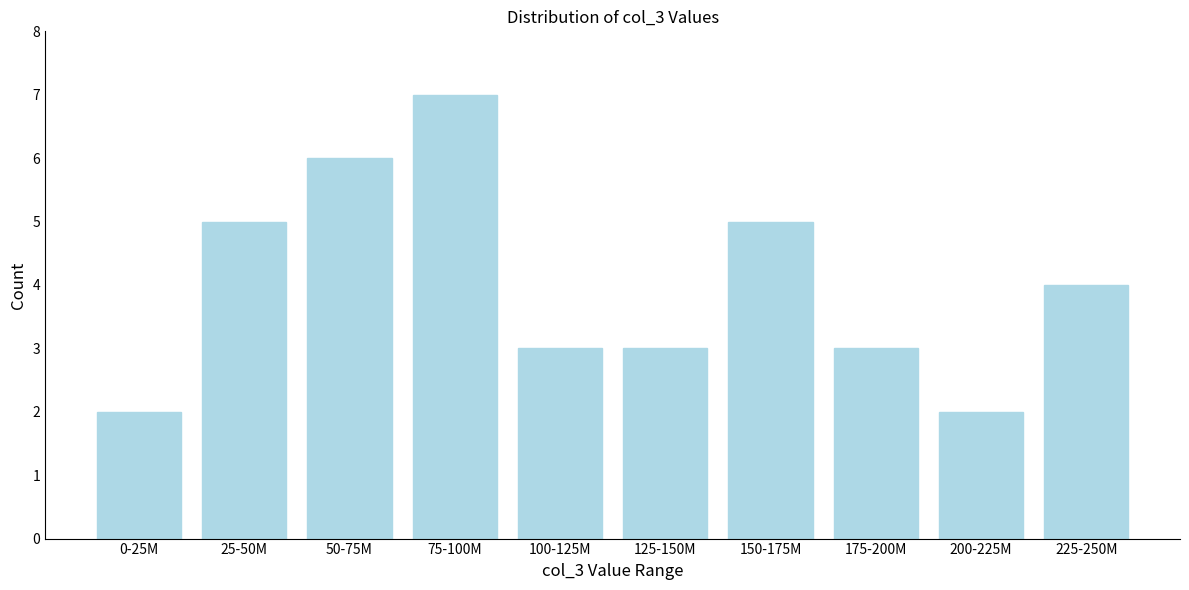

Reading right to left, extract all data points from this chart.

4	2	3	5	3	3	7	6	5	2